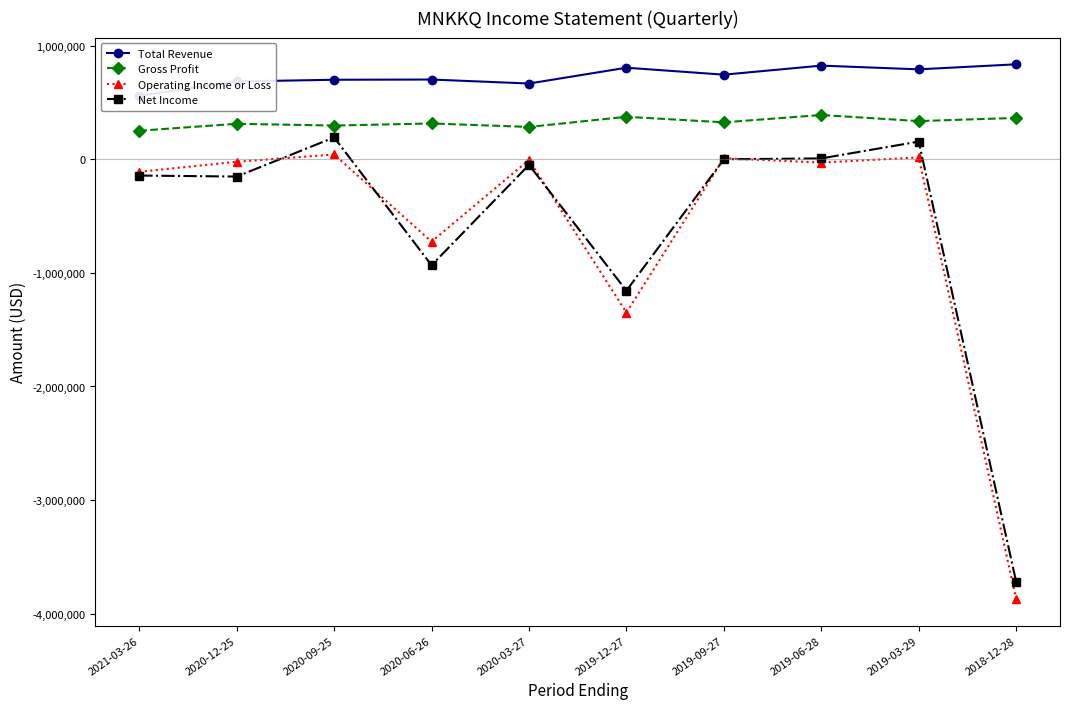

Is this an area chart (filled region under the line)?

No